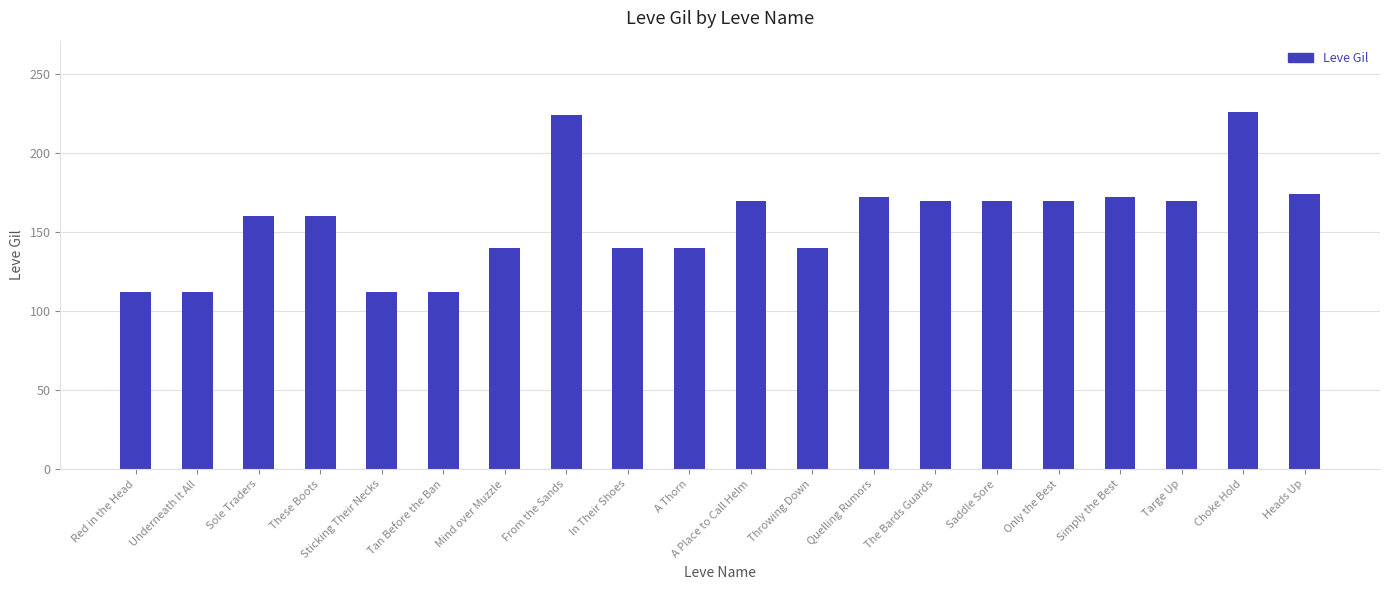

What is the label of the 18th bar from the right?

Sole Traders